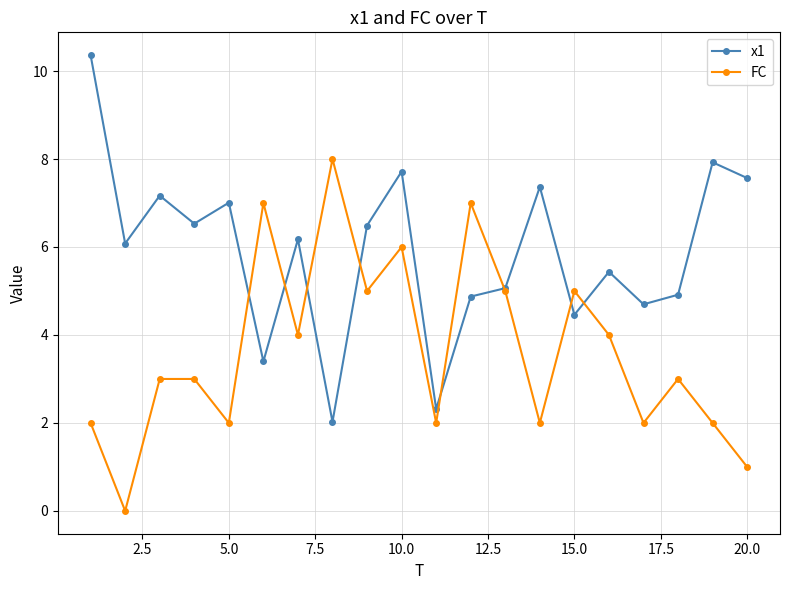

What is the average value of the x1 series?

5.9